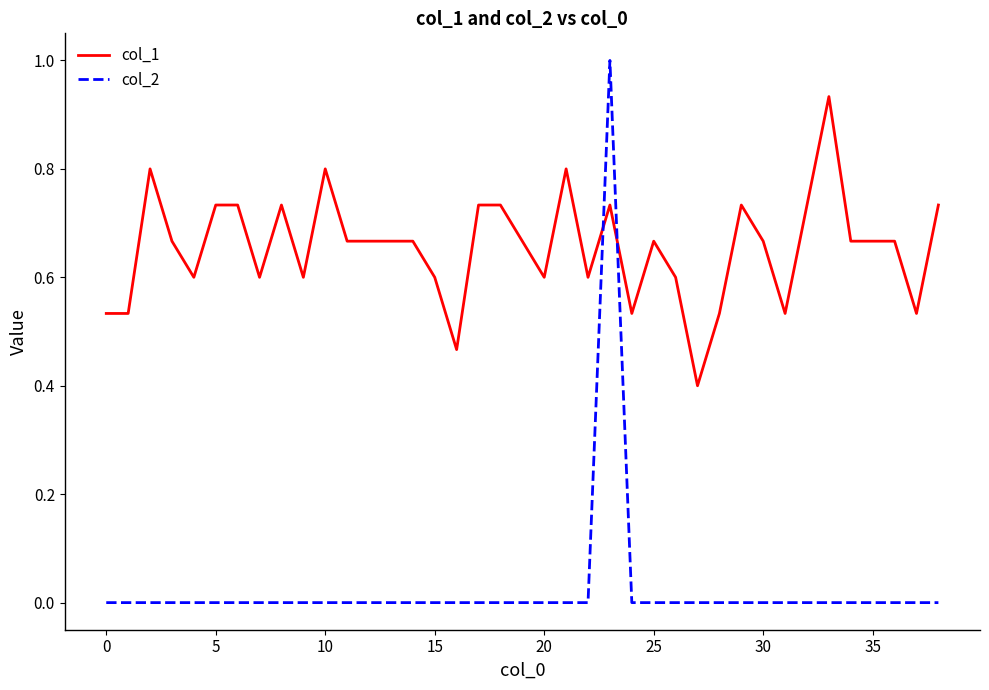

What is the maximum value shown in the chart?

1.0